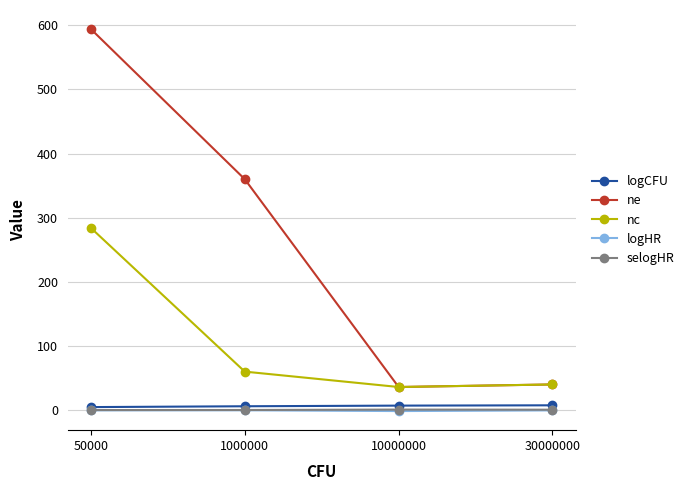

Between 1000000 and 10000000, which series saw the biggest shift?

ne